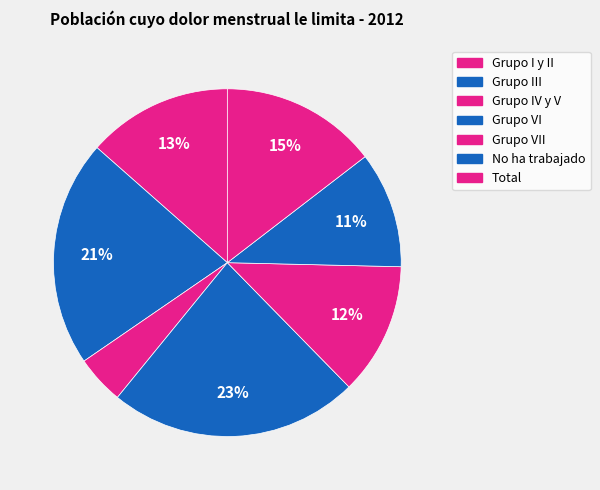

Does Grupo III account for over 50% of the chart?

No